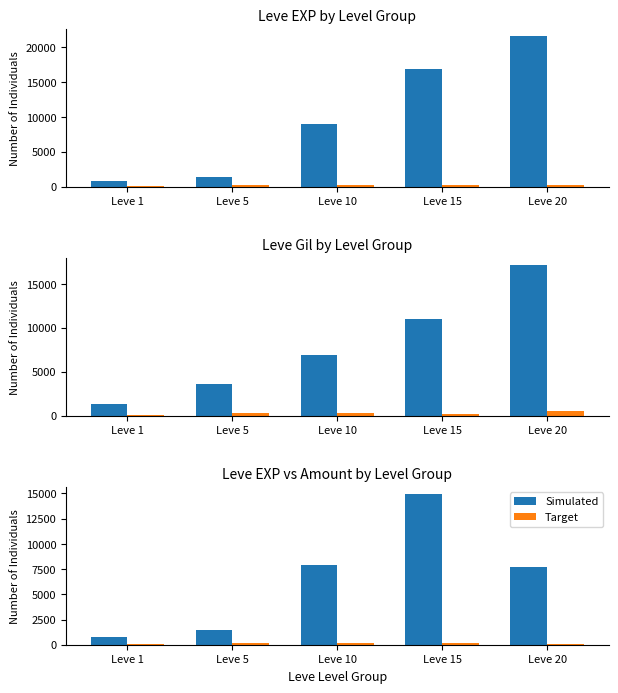

What is the total value across all series at Leve 5?

1589